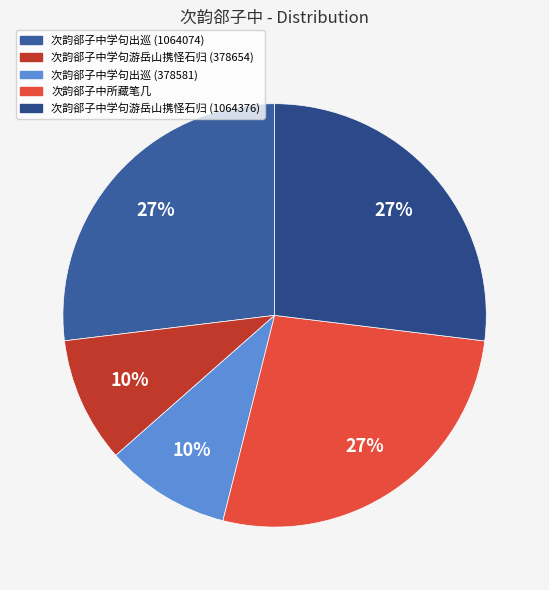

Is there any slice that represents more than half of the pie?

No